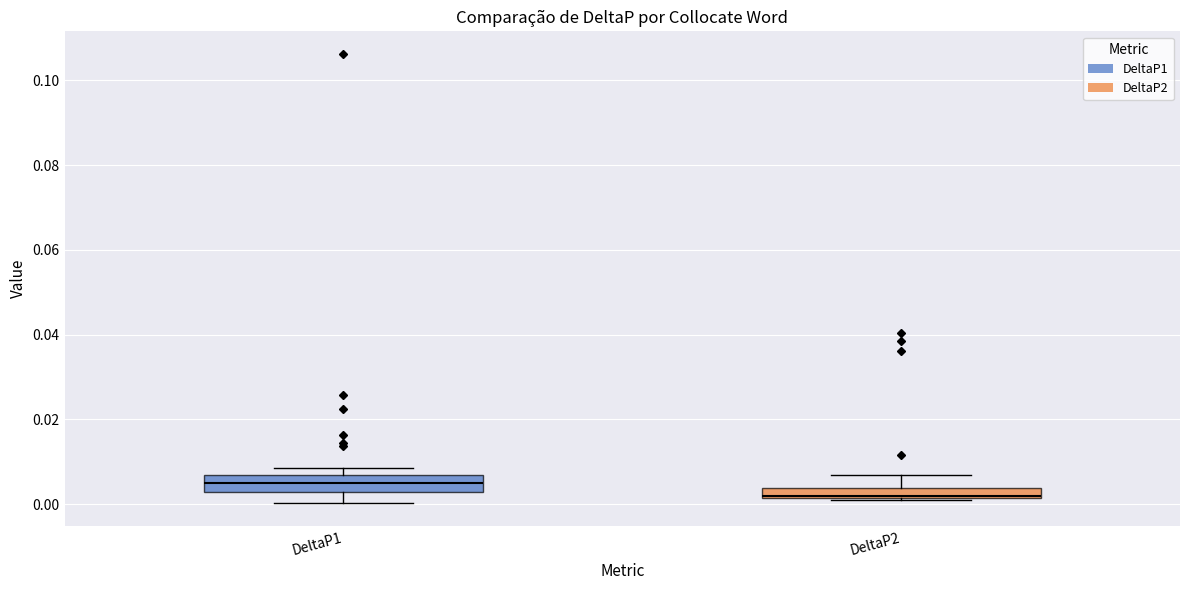

Which box has the highest median line?

DeltaP1